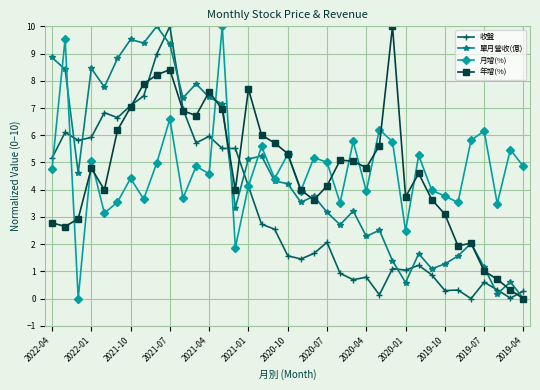

What is the highest value of the 單月營收(億) series?

10.0